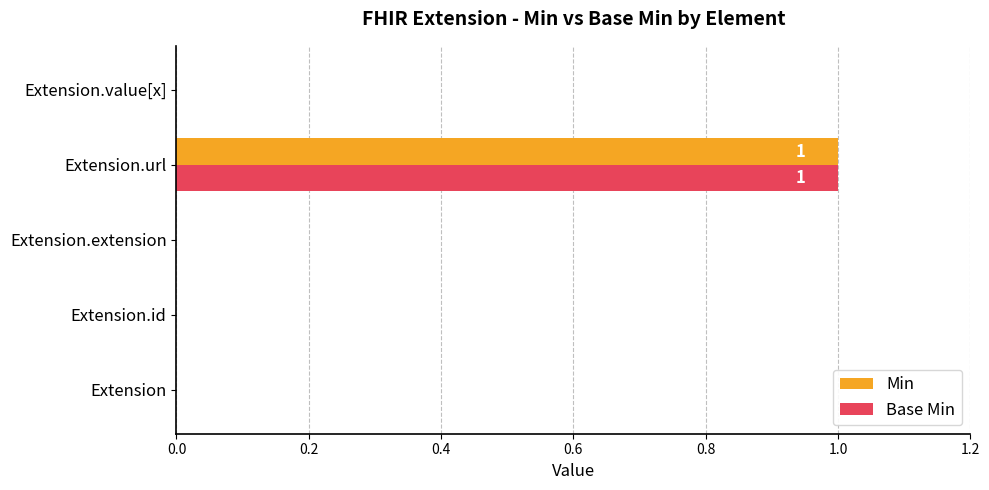

At which category is the sum across all series the highest?

Extension.url